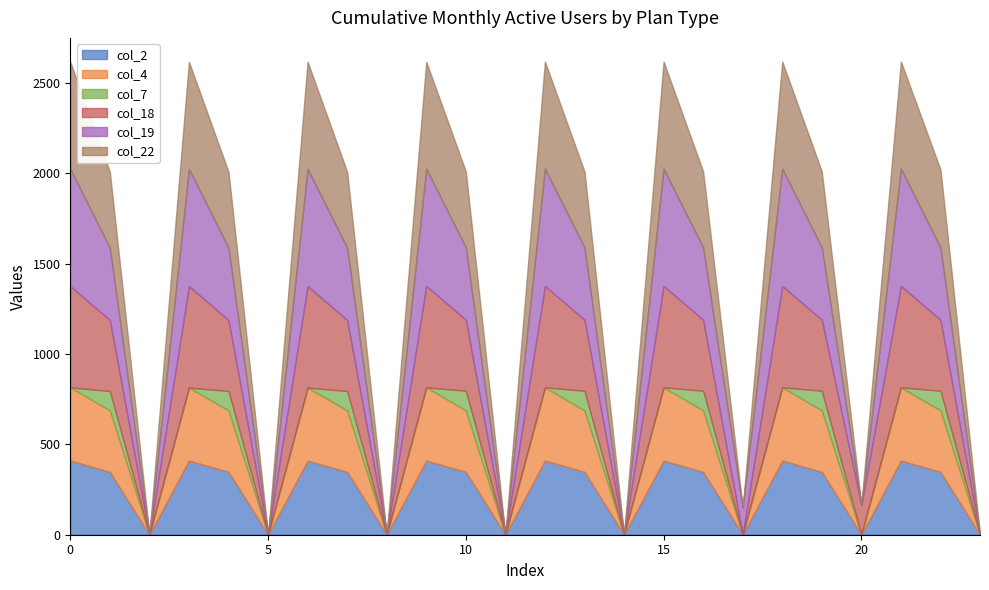

True or false: col_18 and col_2 cross at least once.

False